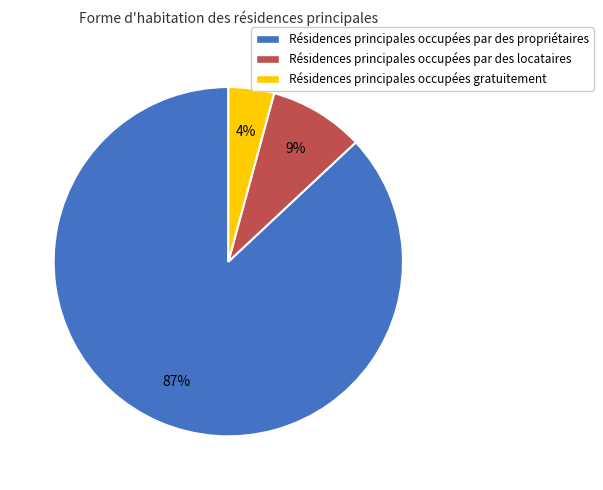

To the nearest percent, what percentage of the pie is Résidences principales occupées par des locataires?

9%